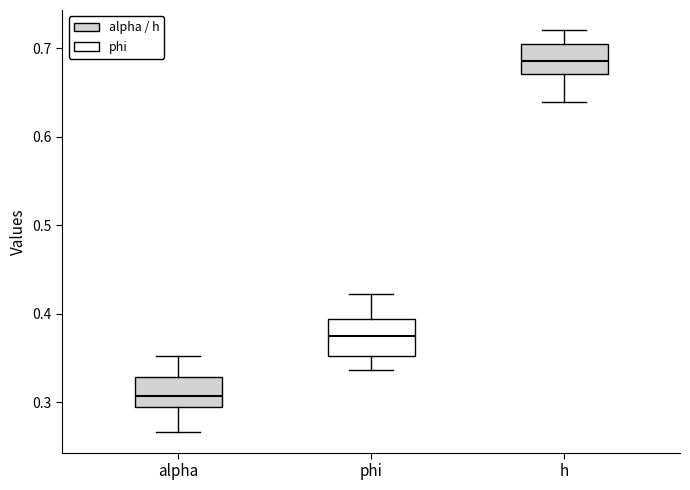

Which box's median line is the lowest?

alpha